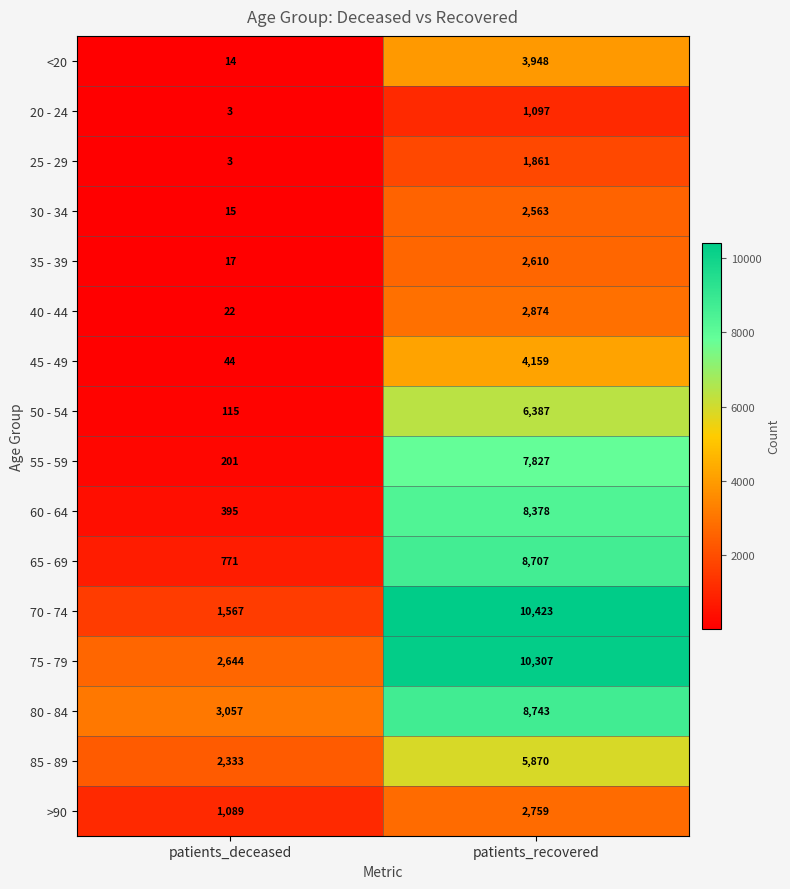

What is the difference between the highest and lowest values at patients_recovered?

9326